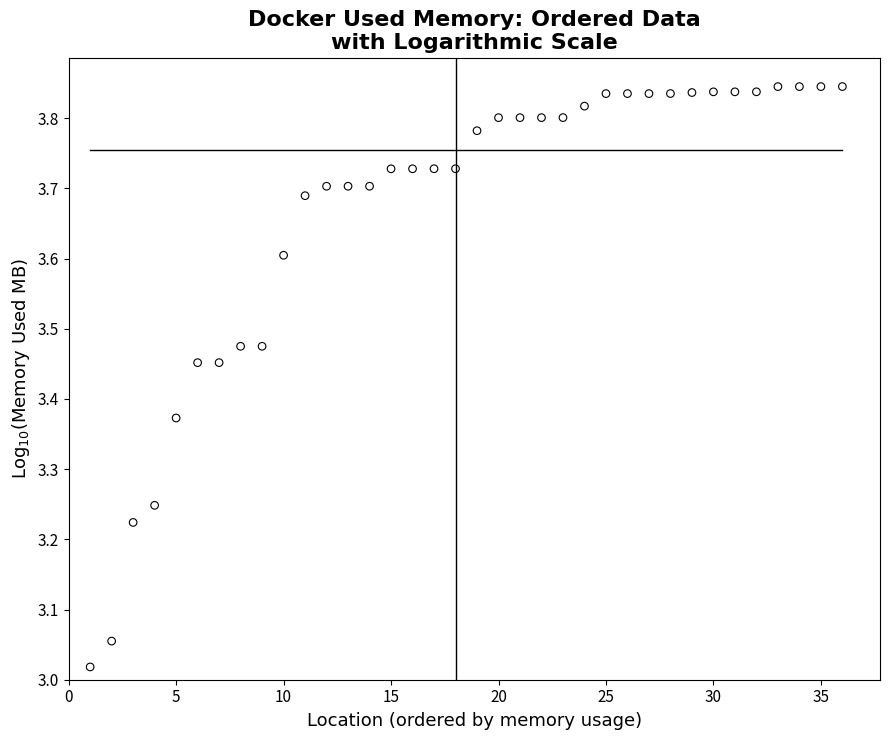

What is the range of Y values (max minus min)?

0.8